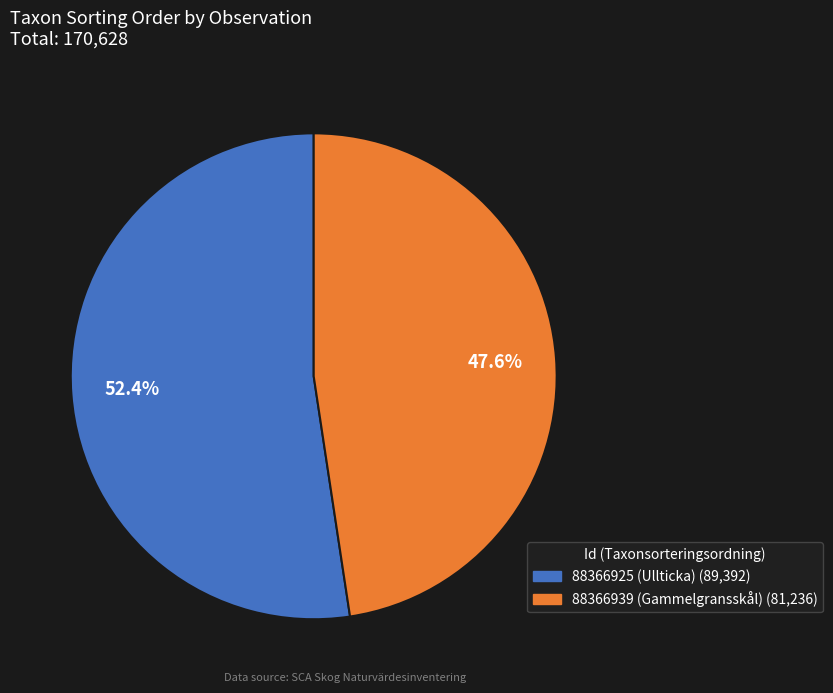

True or false: 88366939 (Gammelgransskål) accounts for 61% of the total.

False